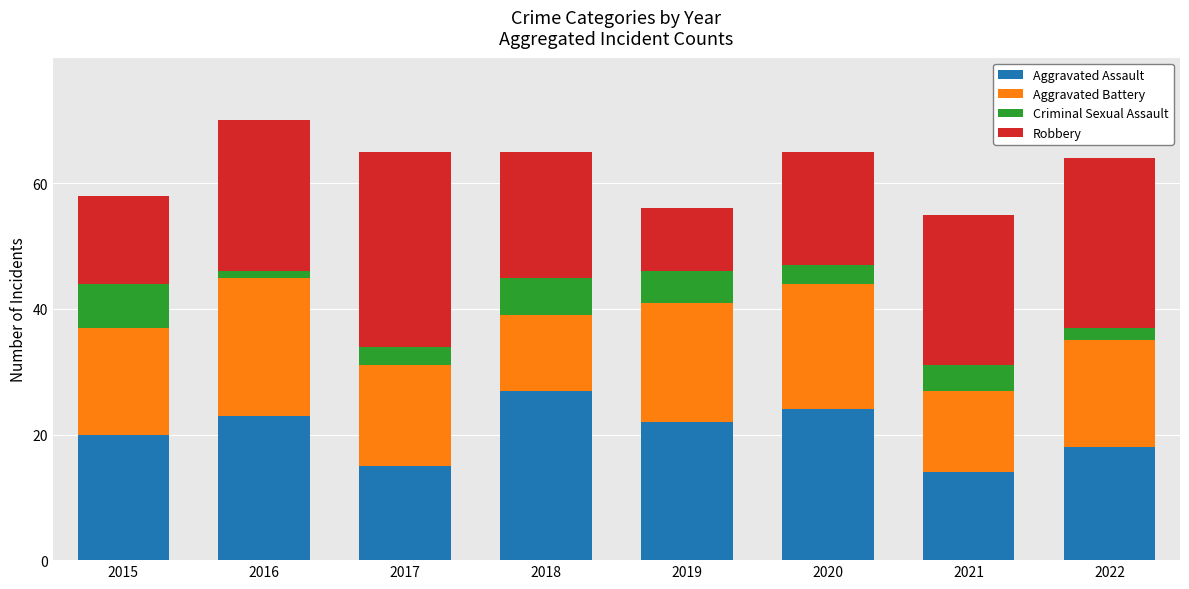

What is the difference between the maximum and minimum values in the Aggravated Assault series?

13